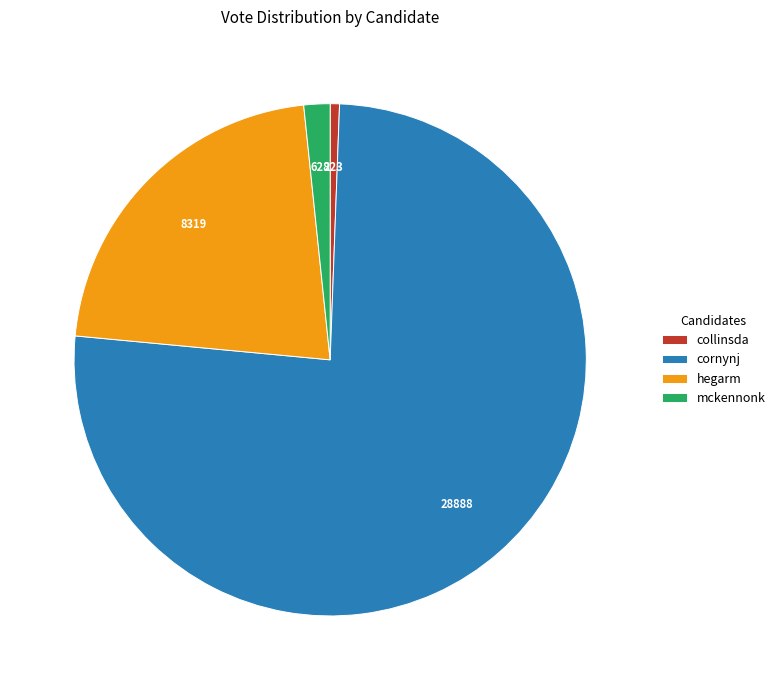

Is there any slice that represents more than half of the pie?

Yes